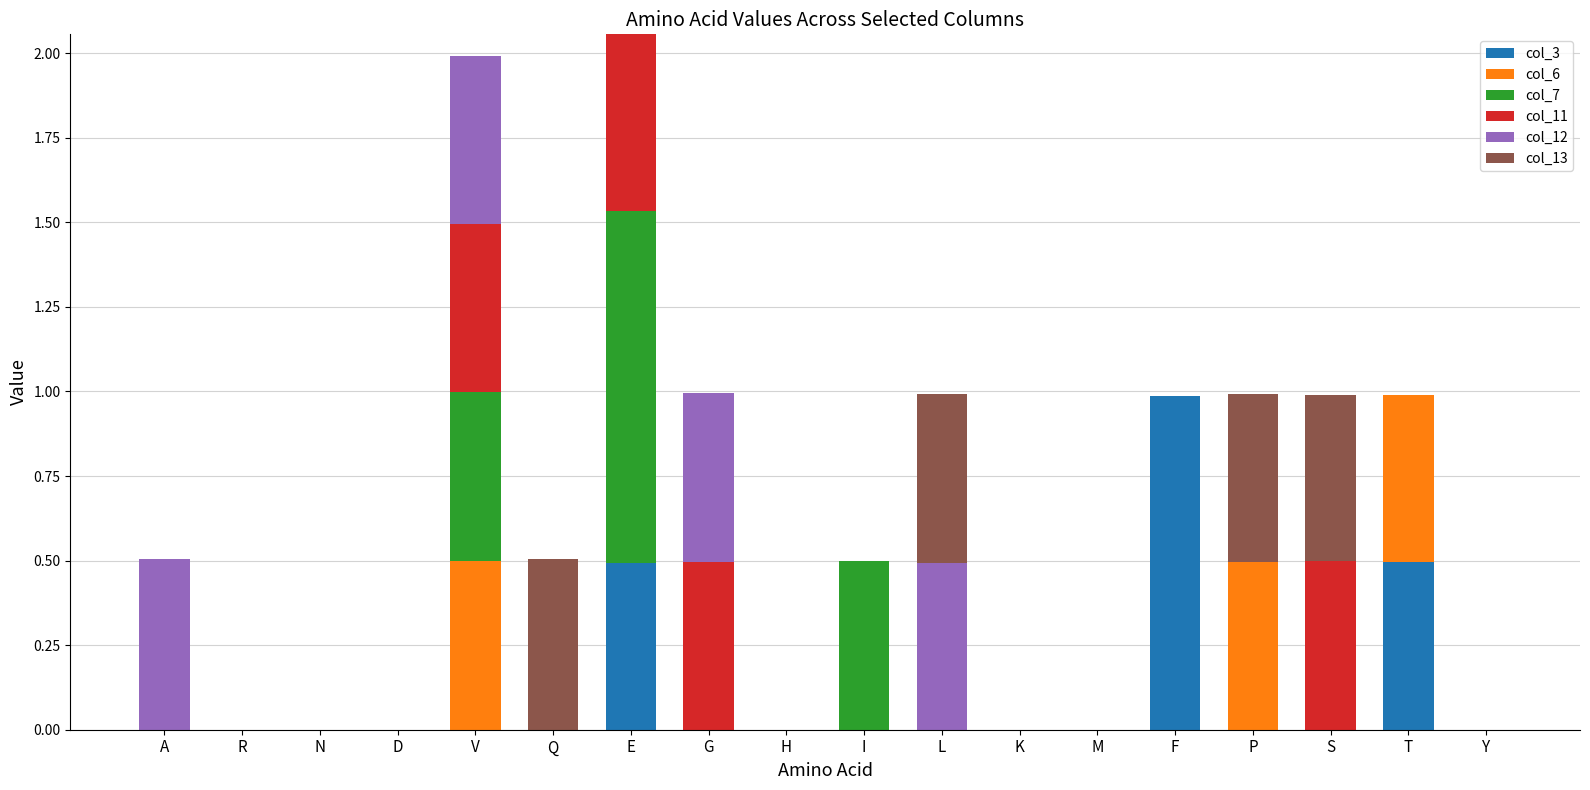

Which category has the highest value in the col_3 series?

F